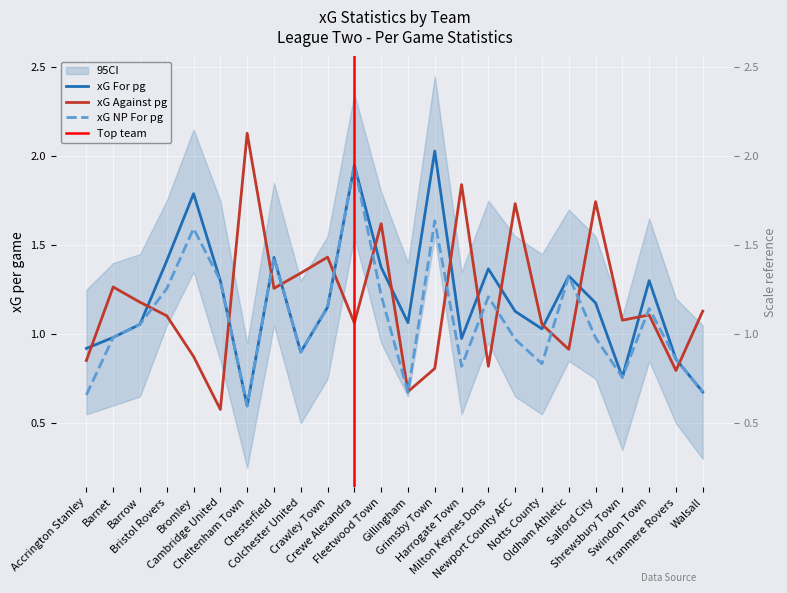

At which category is the sum across all series the highest?

Crewe Alexandra